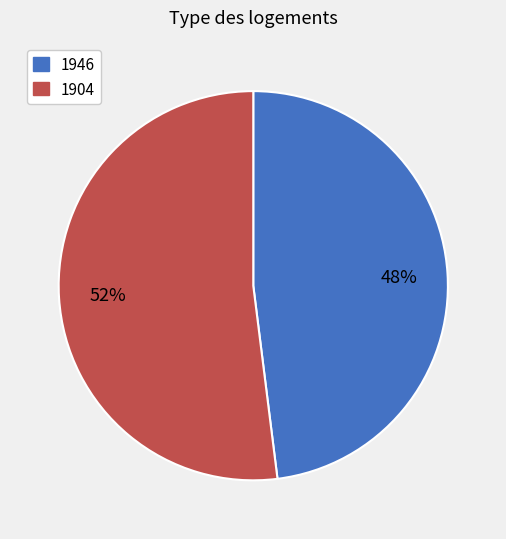

True or false: 1946 accounts for 48% of the total.

True